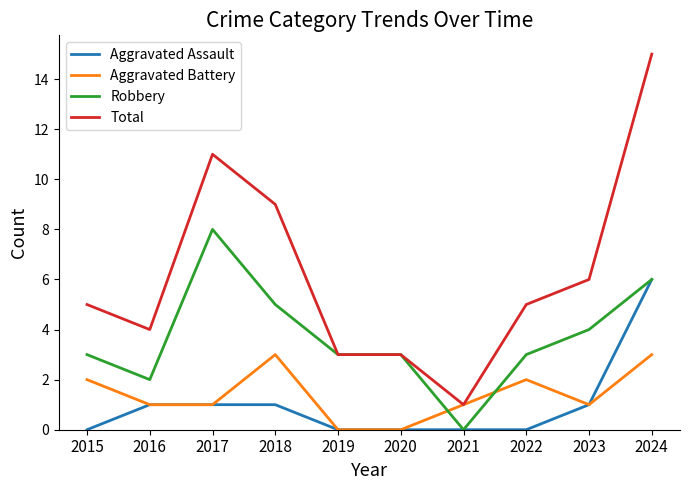

The value of Aggravated Battery at 2023 is 1. True or false?

True